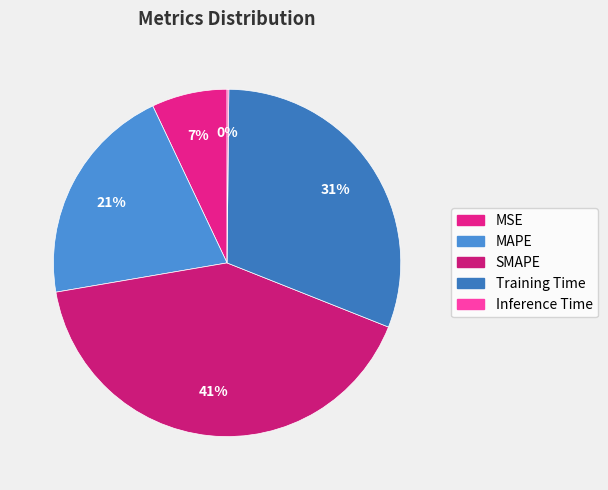

To the nearest percent, what percentage of the pie is Training Time?

31%